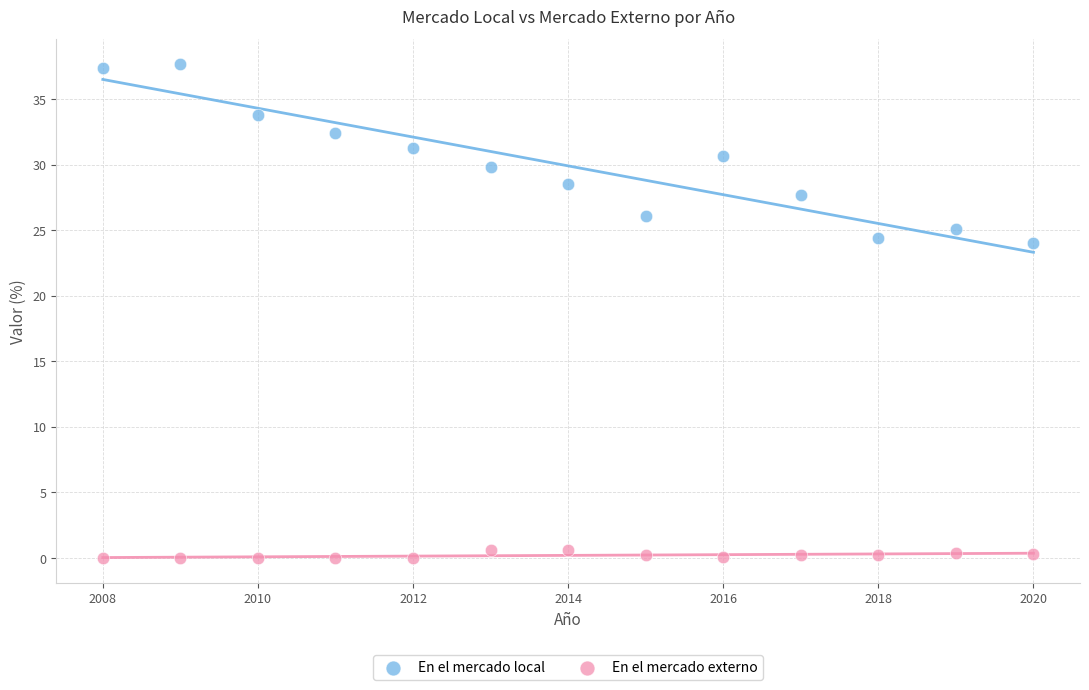

Which series contains the lowest Y value?

En el mercado externo